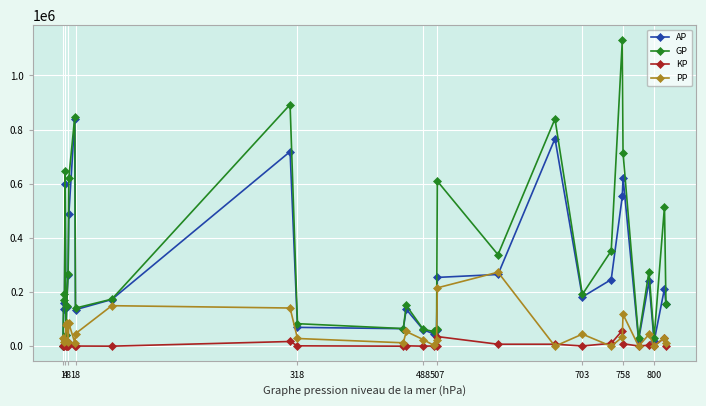

What is the value of the GP point at the 29th from the left?

515928.0